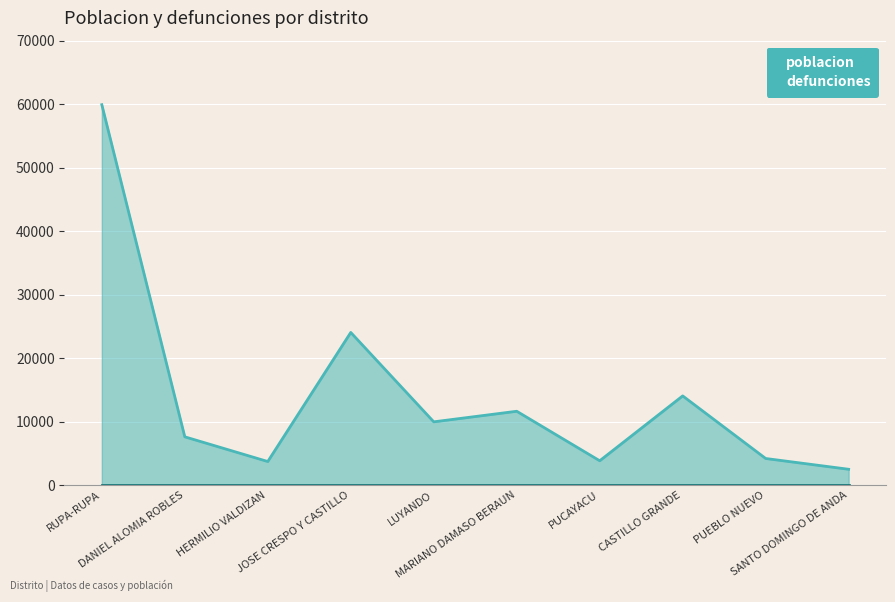

At which category does the data reach its first local peak?

JOSE CRESPO Y CASTILLO